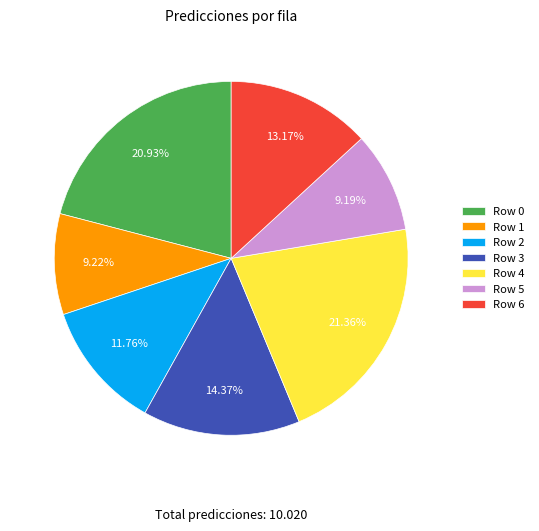

Combined, do Row 0 and Row 6 account for over 50%?

No